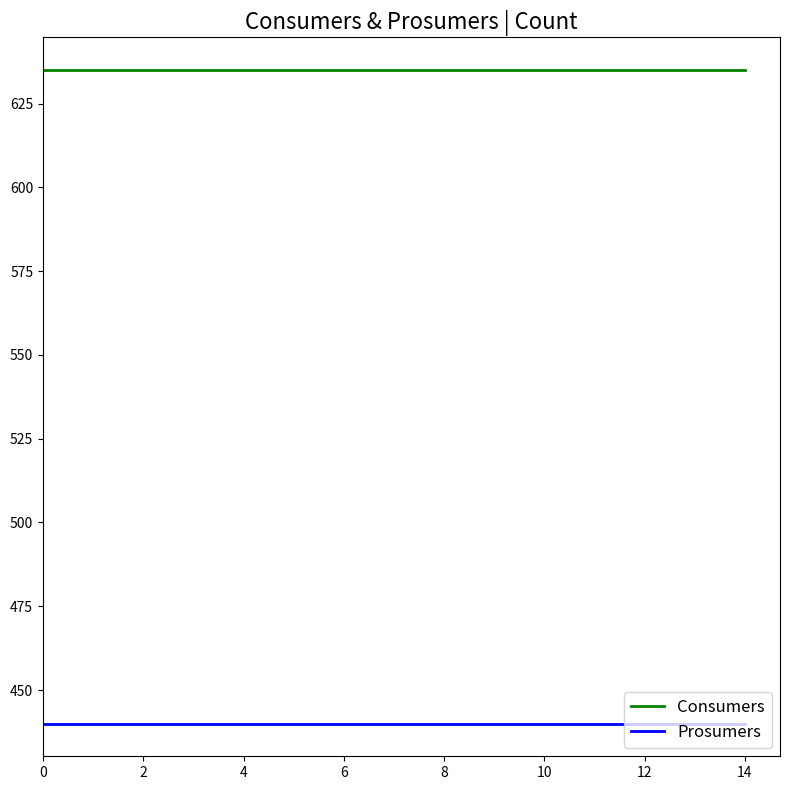

True or false: Consumers and Prosumers intersect in this chart.

False